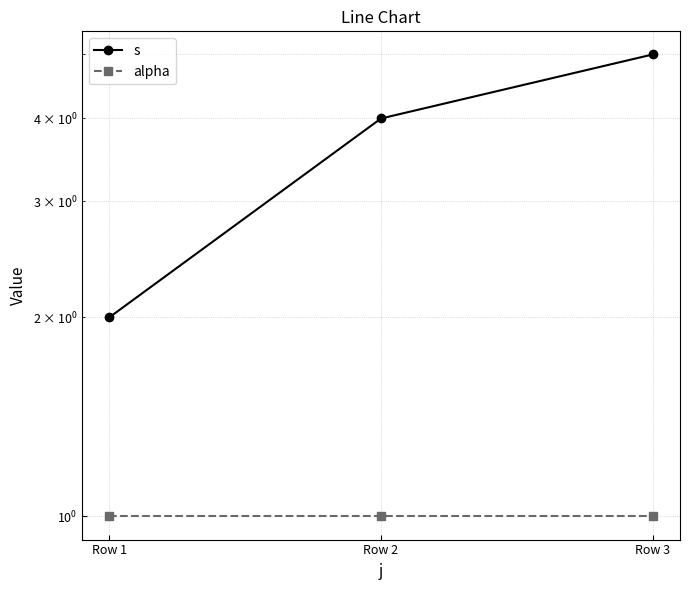

Reading left to right, list all the values displayed in this chart.

s: Row 1=2	Row 2=4	Row 3=5
alpha: Row 1=1	Row 2=1	Row 3=1